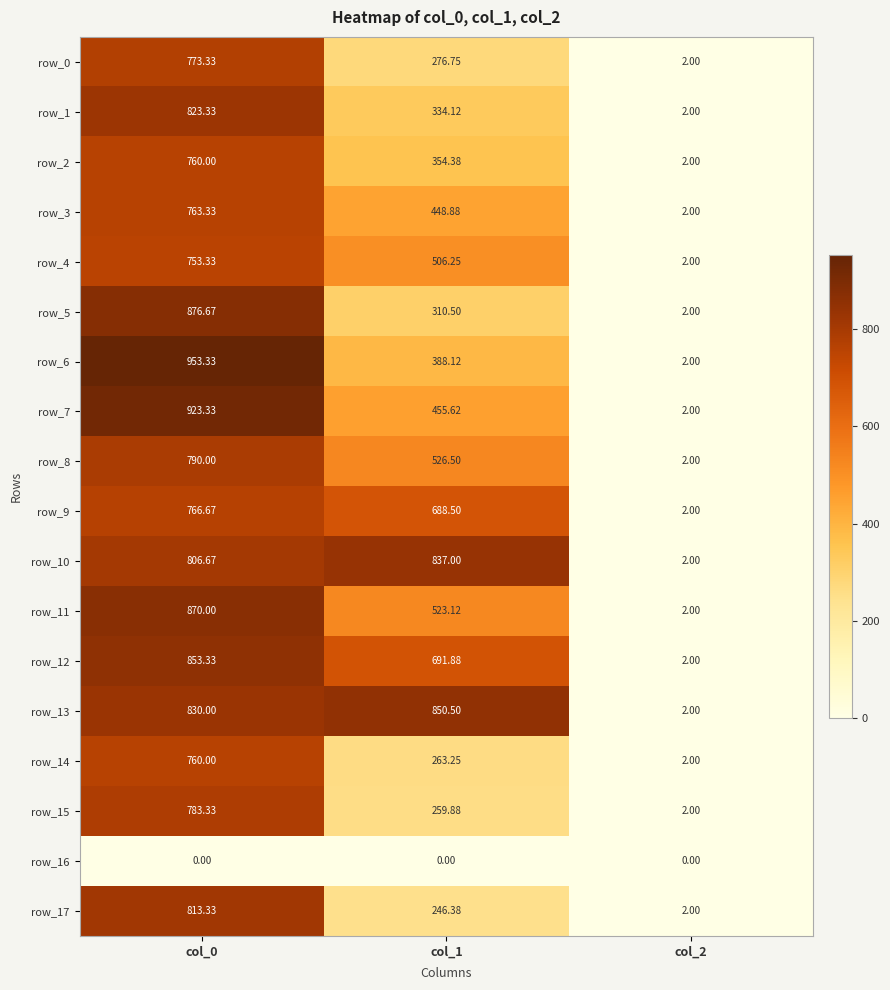

Is the value of row_16 at col_1 greater than the value of row_3 at col_1?

No